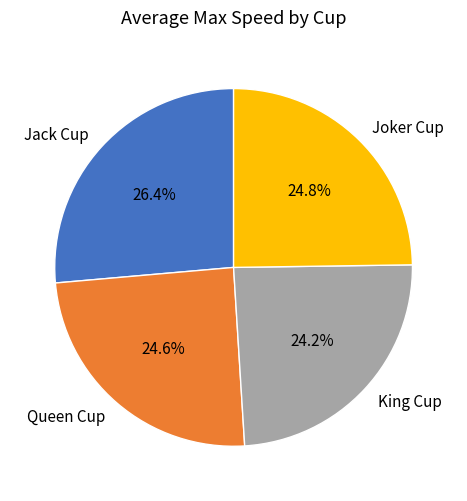

To the nearest percent, what is the combined percentage of Jack Cup and Joker Cup?

51%